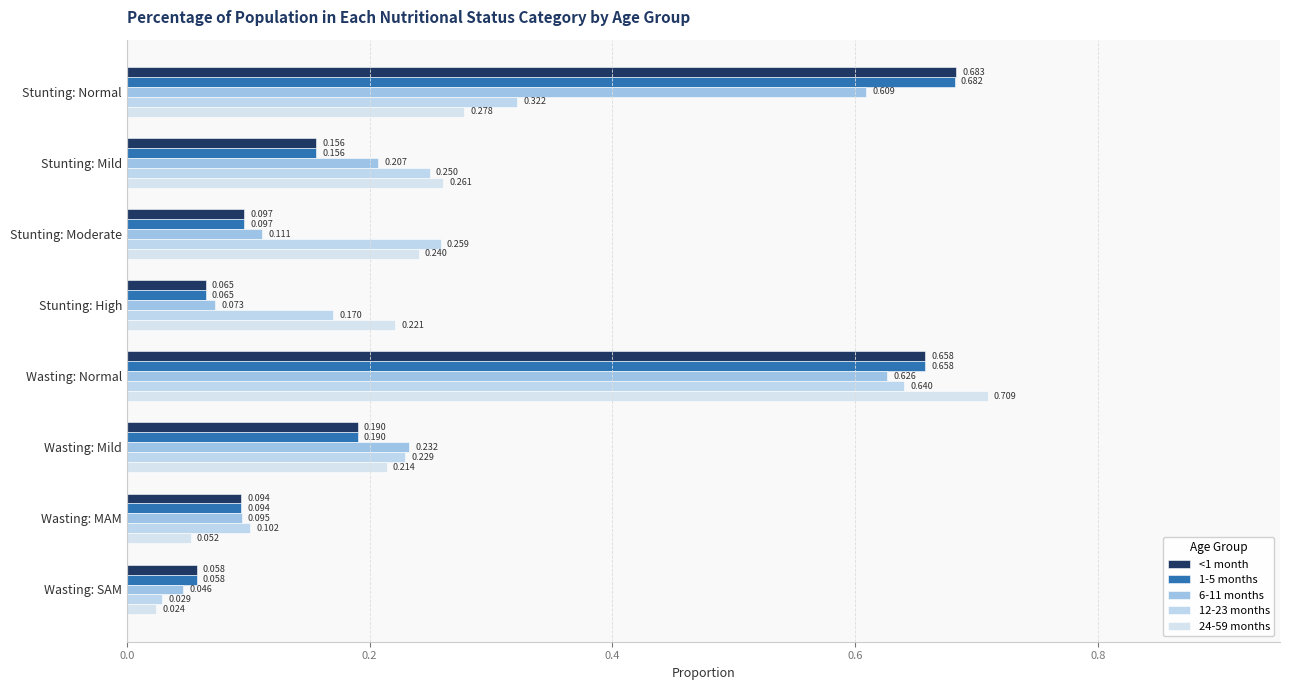

At which category does the chart reach its peak across all series?

Wasting: Normal